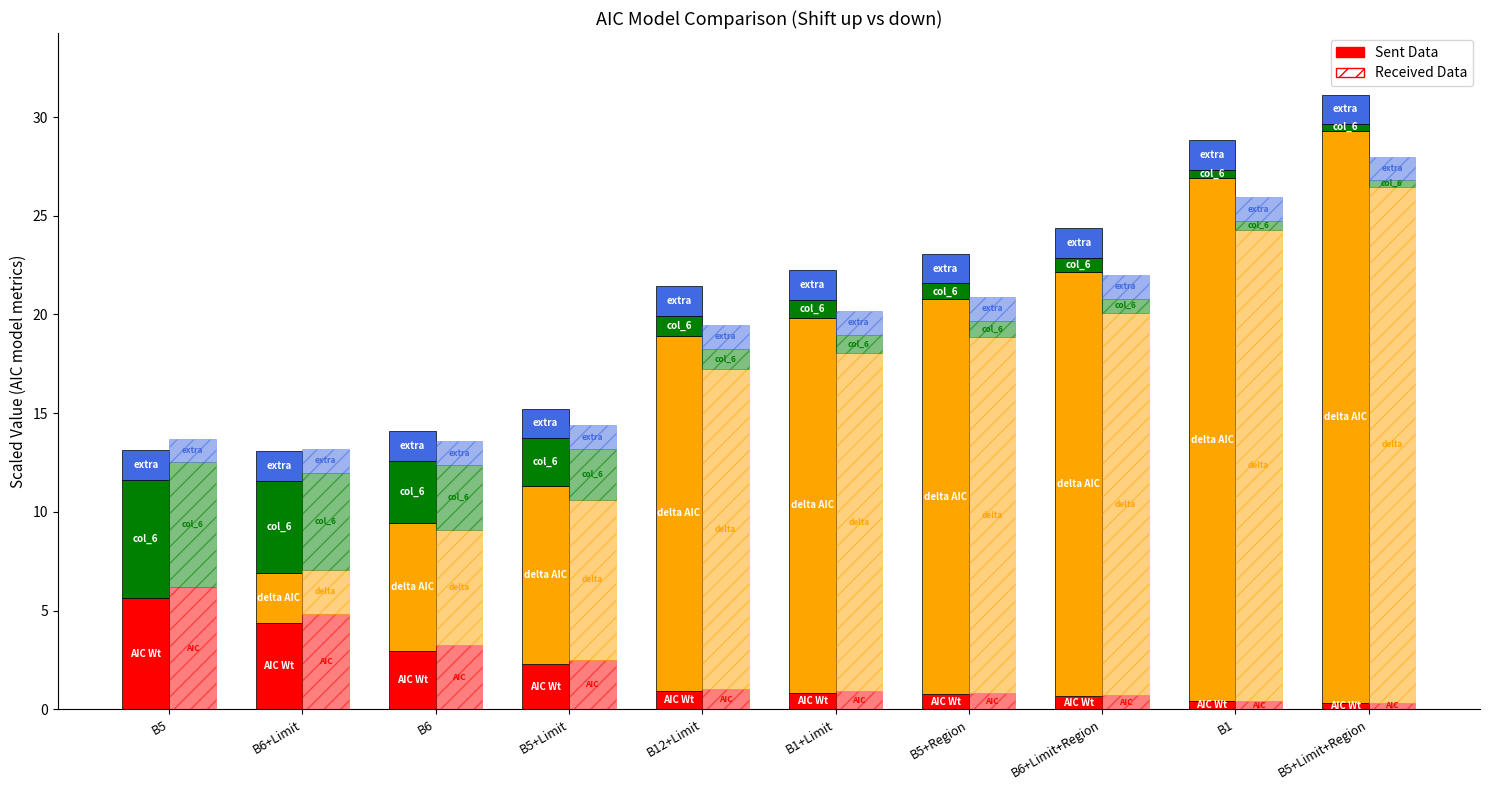

Which category has the lowest value across all series?

B5